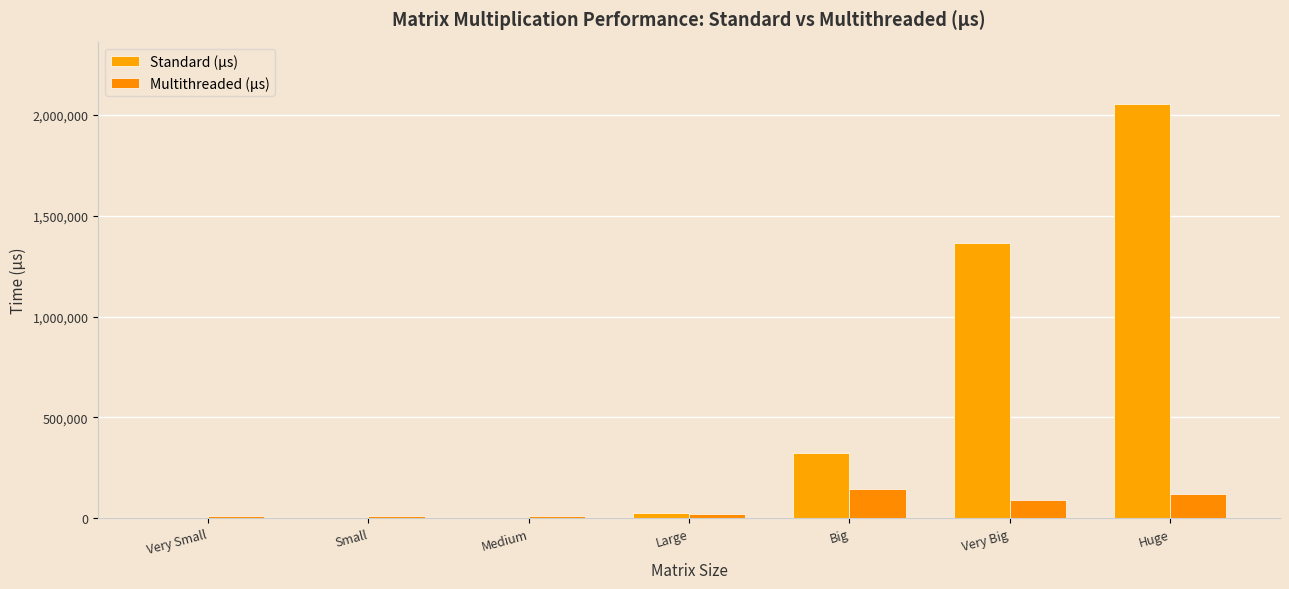

Reading left to right, list all the values displayed in this chart.

Standard (μs): Very Small=4.2	Small=192.2	Medium=2578.8	Large=24912.6	Big=323559.6	Very Big=1362351.6	Huge=2054016.4
Multithreaded (μs): Very Small=10337.2	Small=12950.0	Medium=12129.4	Large=20091.0	Big=144183.8	Very Big=89617.0	Huge=120171.4